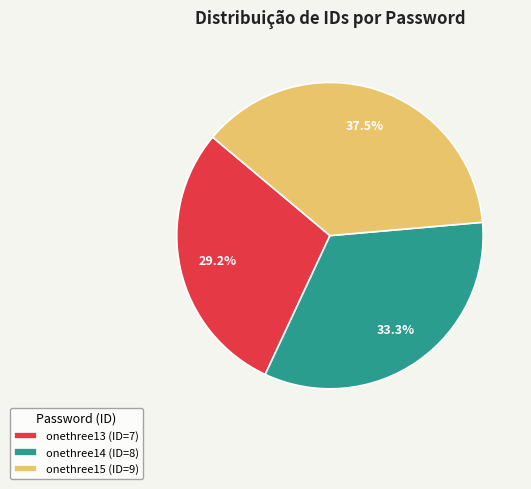

Which slice is the smallest?

onethree13